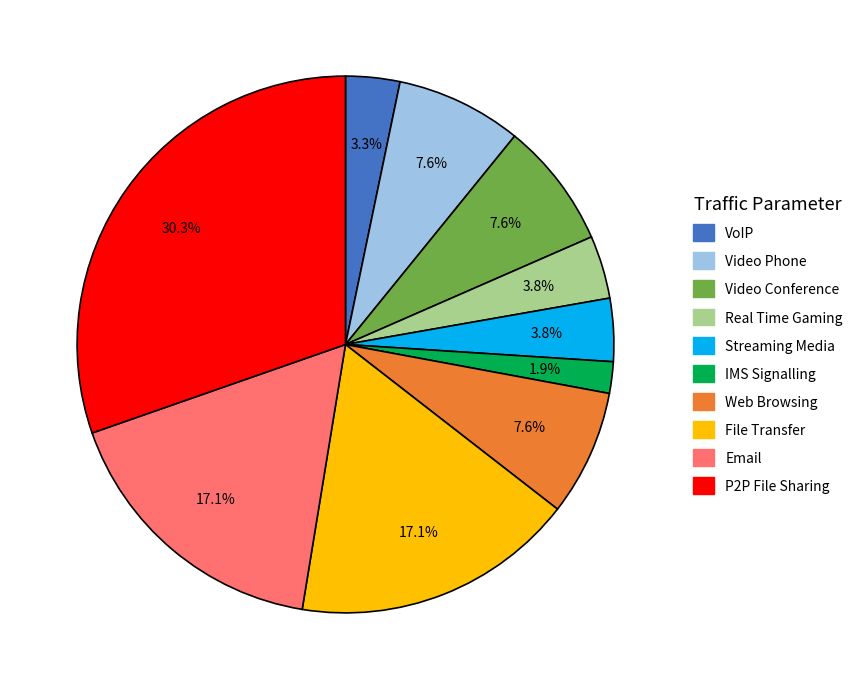

What is the smallest slice in the pie chart?

IMS Signalling